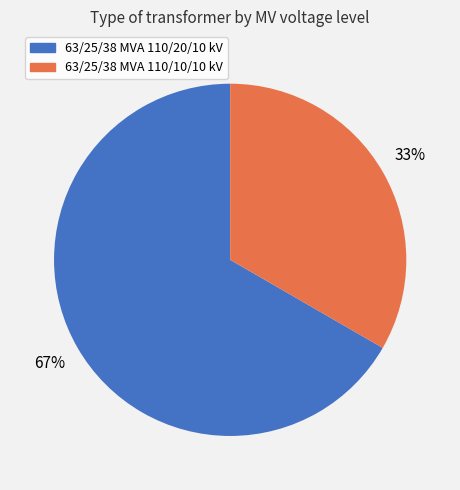

How many slices are in this pie chart?

2